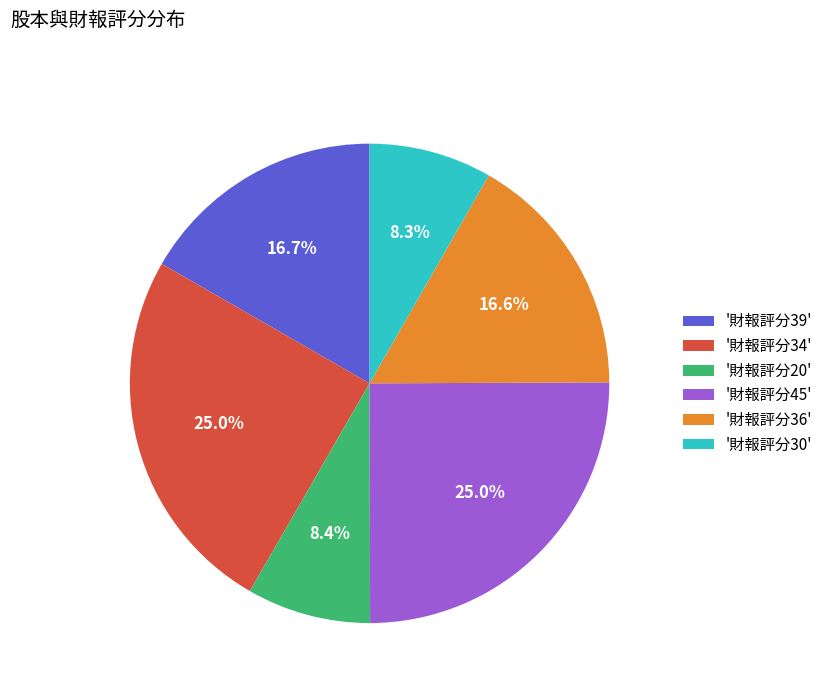

Is the sum of '財報評分39' and '財報評分30' greater than half?

No